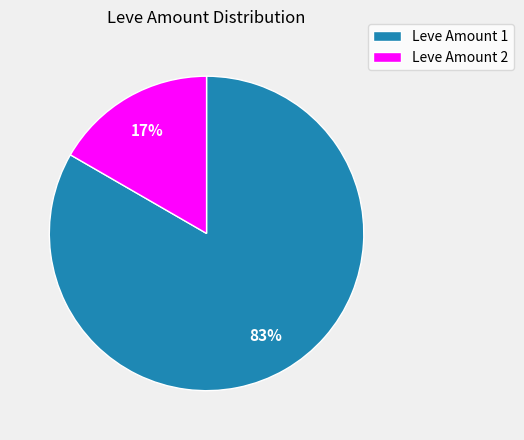

What is the largest slice in the pie chart?

Leve Amount 1